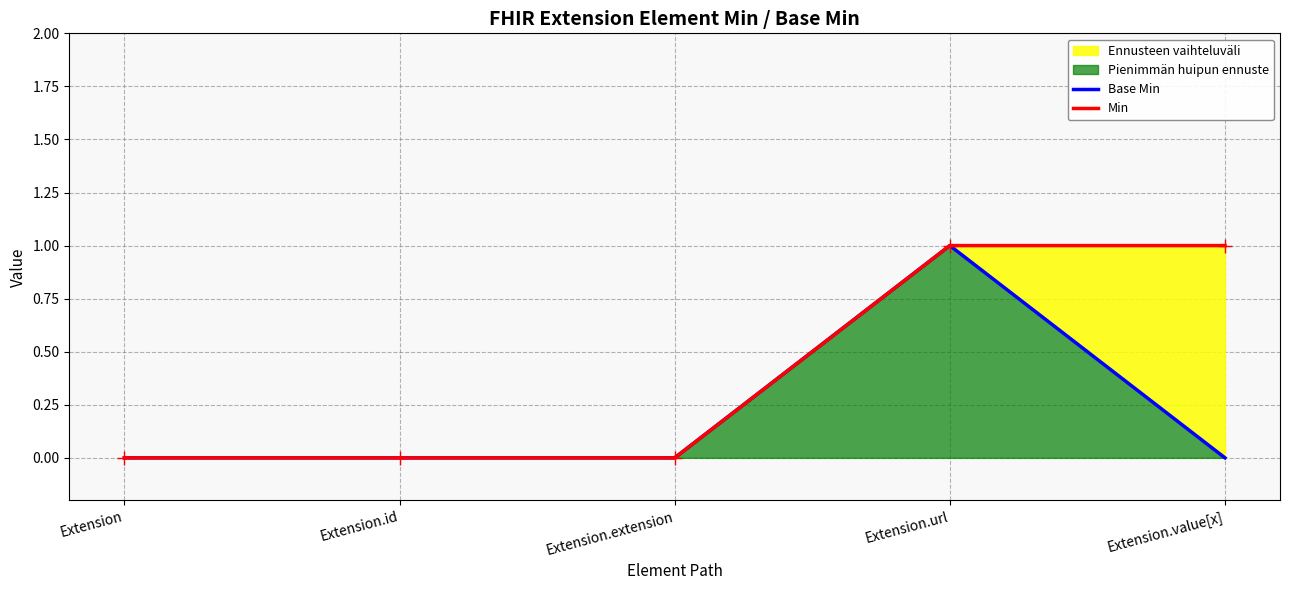

What is the label of the 2nd point from the right?

Extension.url